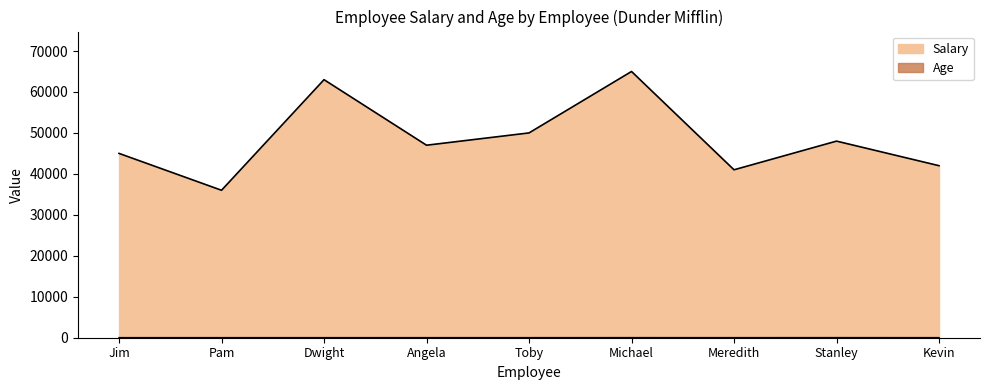

Is it true that Age equals 10 at Pam?

False